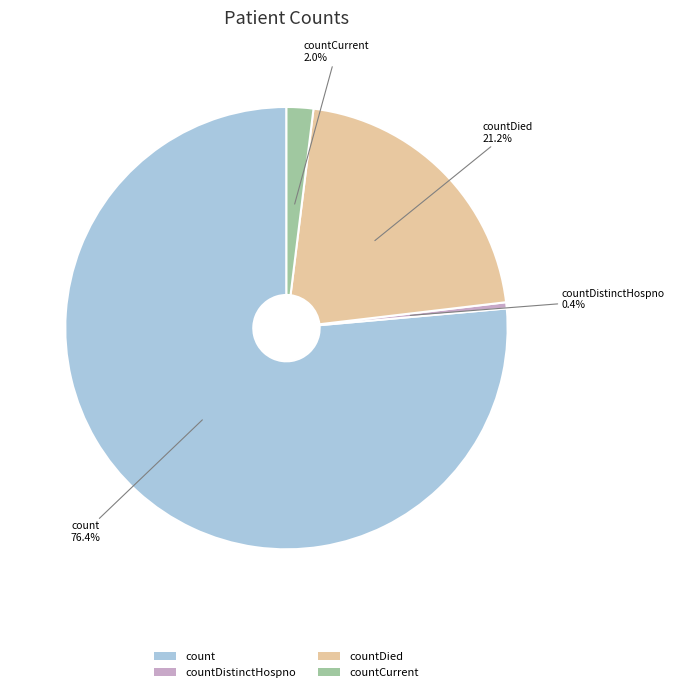

Combined, do countDied and countCurrent account for over 50%?

No